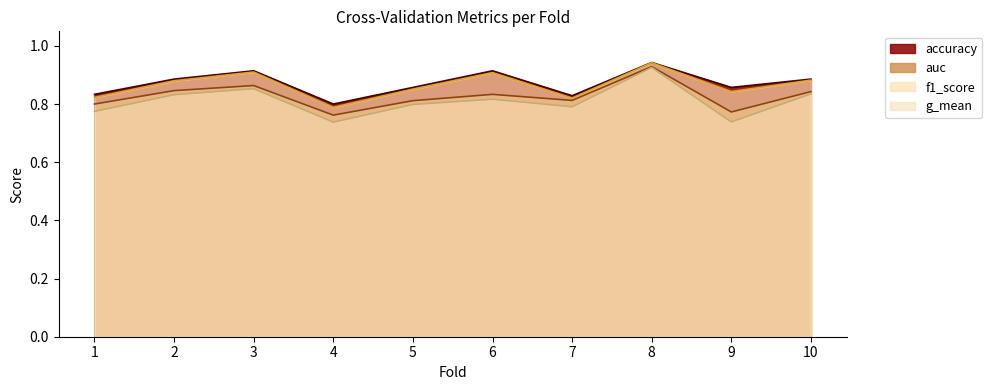

True or false: auc has more than 0 interior local peaks.

True